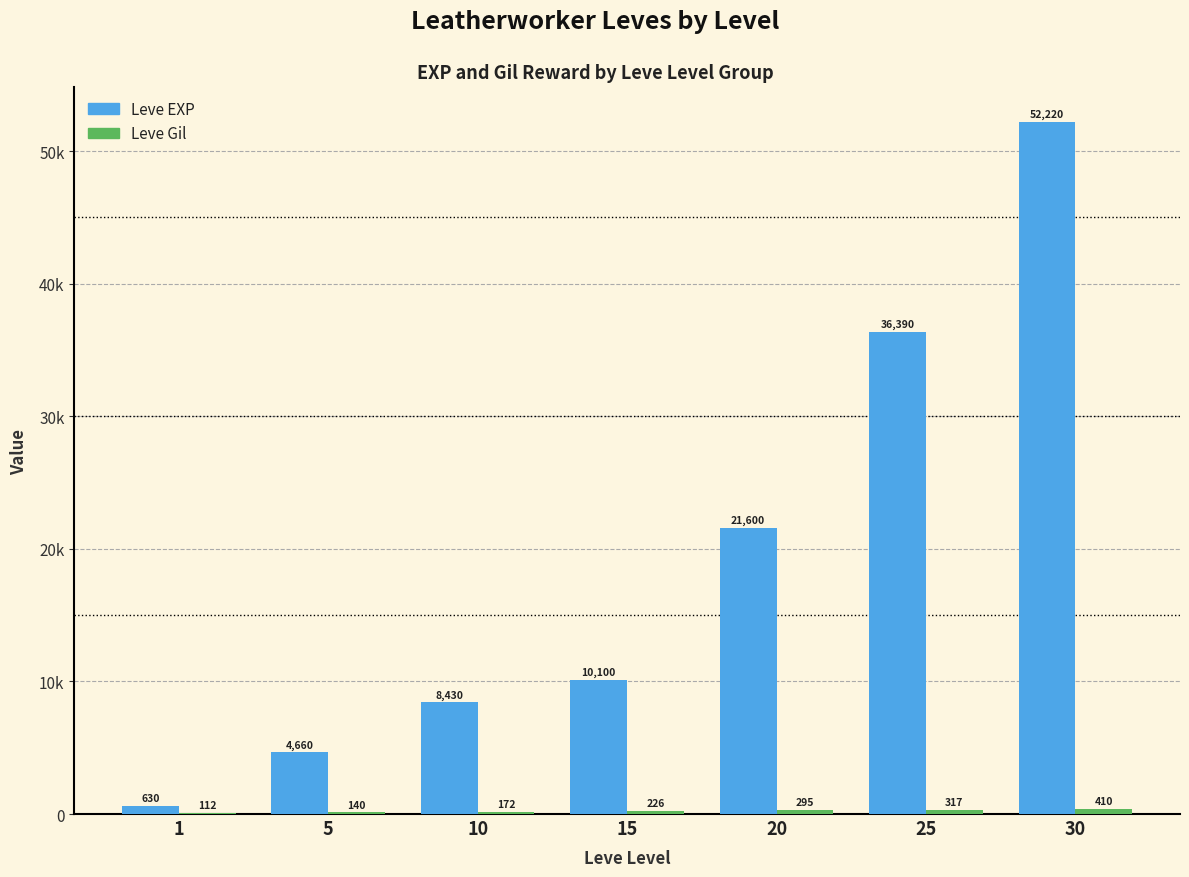

Reading left to right, transcribe all the data shown in this chart.

Leve EXP: 630	4660	8430	10100	21600	36390	52220
Leve Gil: 112	140	172	226	295	317	410